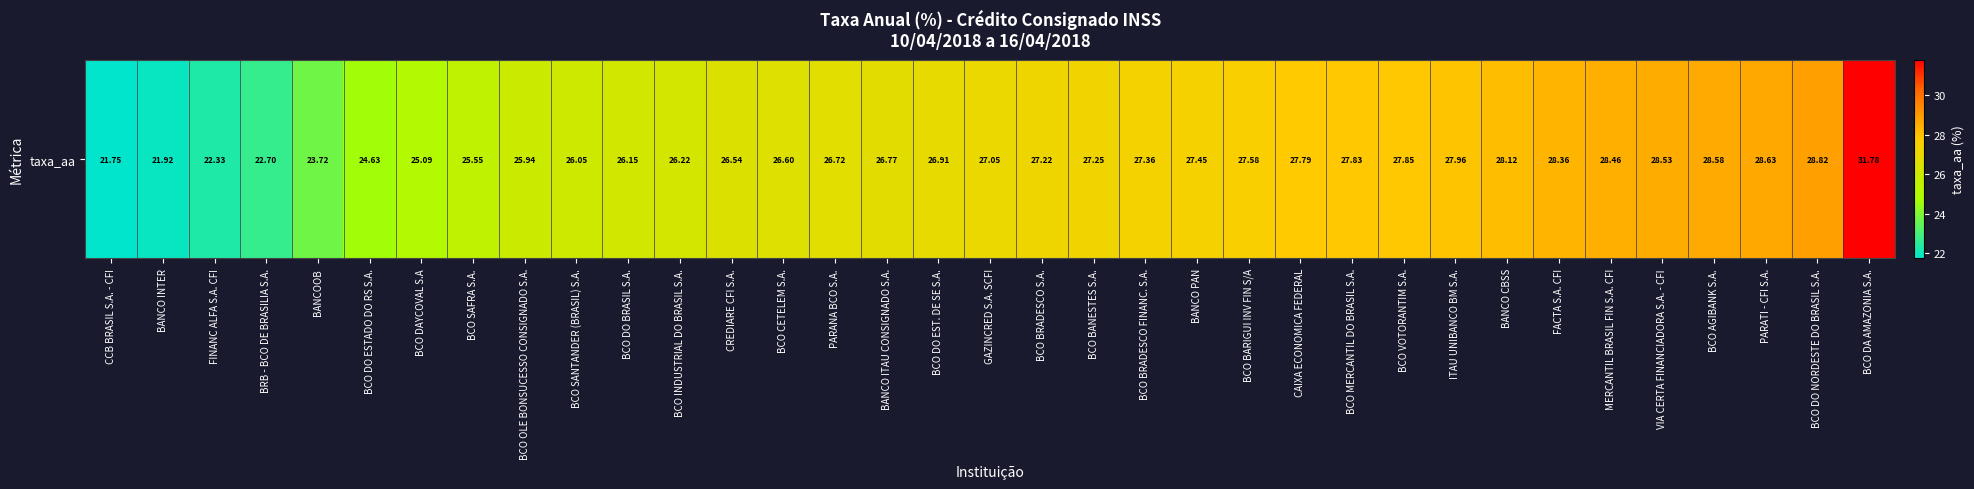

What is the ratio of the value at PARANA BCO S.A. to the value at BRB - BCO DE BRASILIA S.A.?

1.2